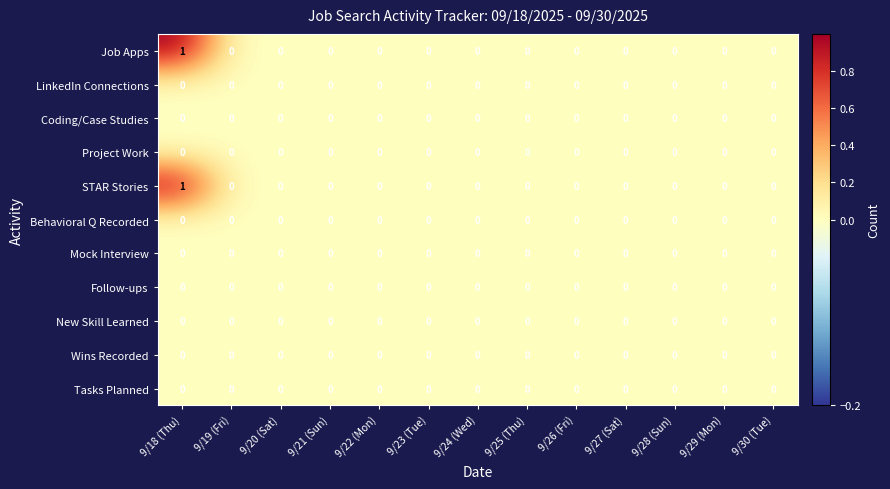

At which category is the sum across all series the highest?

9/18 (Thu)